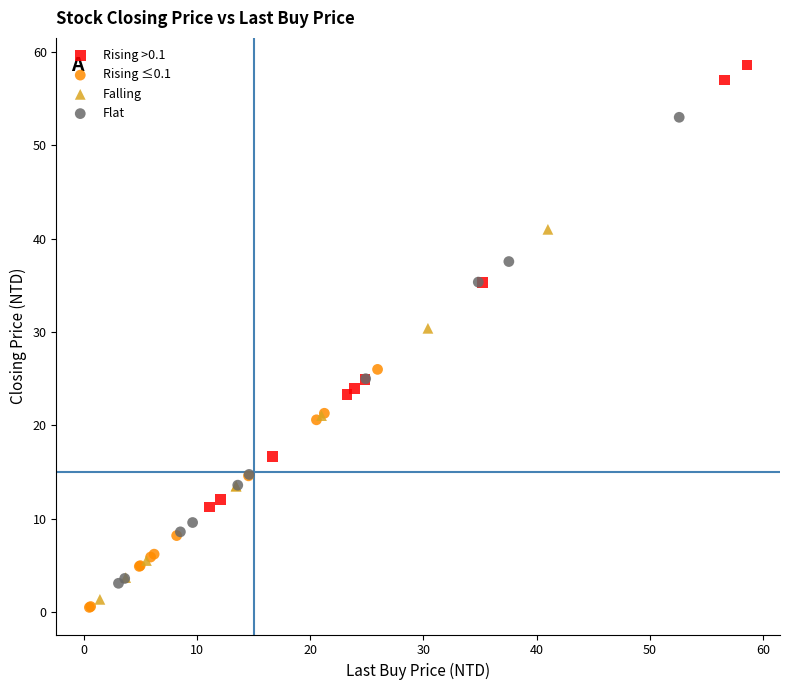

Which series reaches the minimum Y coordinate?

Rising ≤0.1